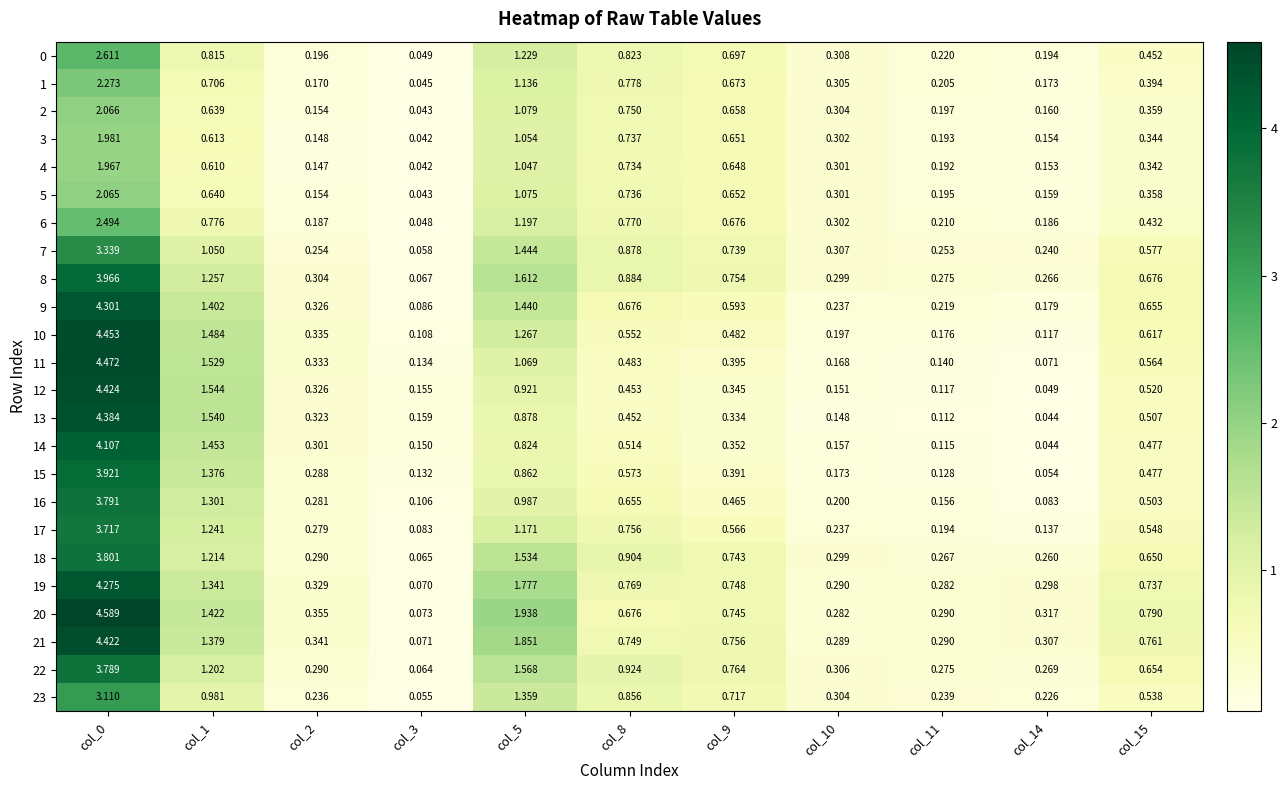

Is the value of 13 at col_11 greater than the value of 6 at col_8?

No